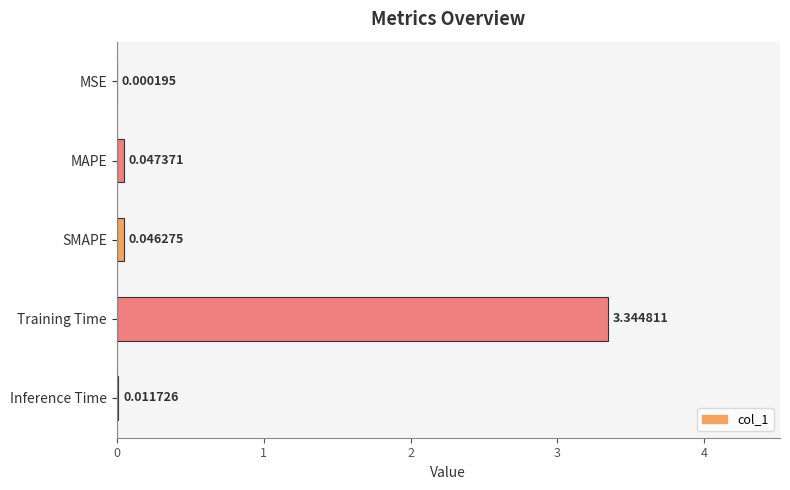

At which category does the chart reach its peak across all series?

Training Time